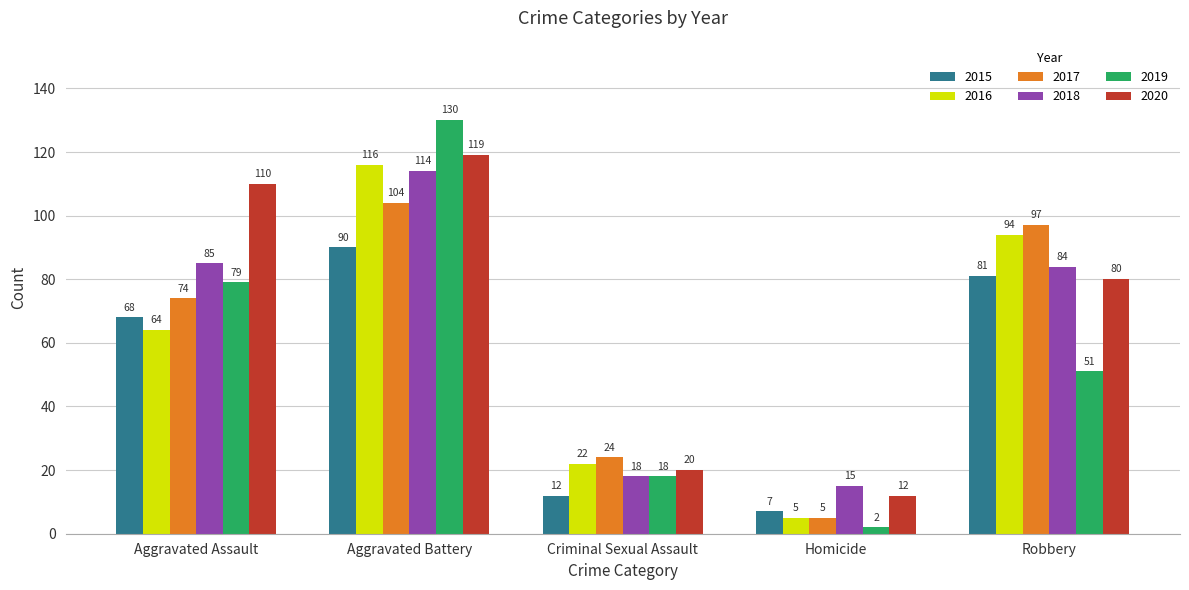

Which series has the largest range (max minus min)?

2019